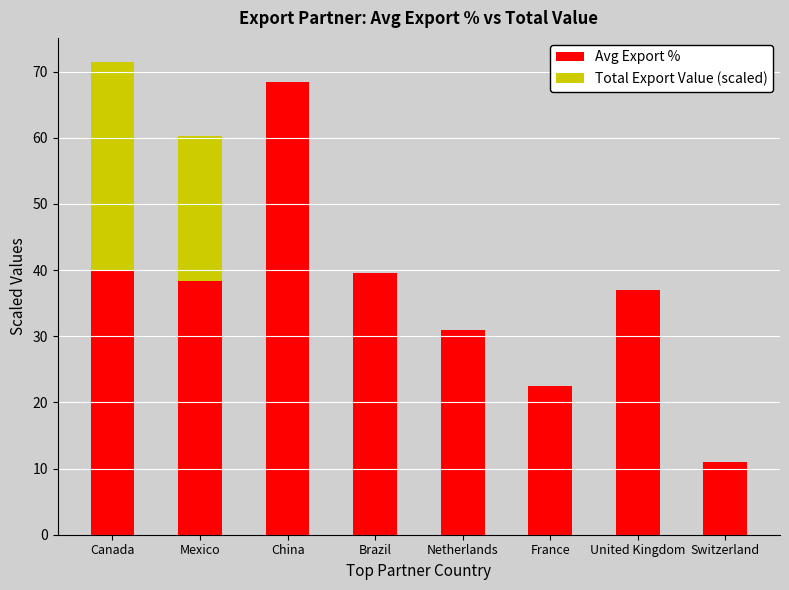

Reading left to right, what are the values for Avg Export %?

Canada=39.9	Mexico=38.4	China=68.5	Brazil=39.5	Netherlands=31.0	France=22.5	United Kingdom=37.0	Switzerland=11.0